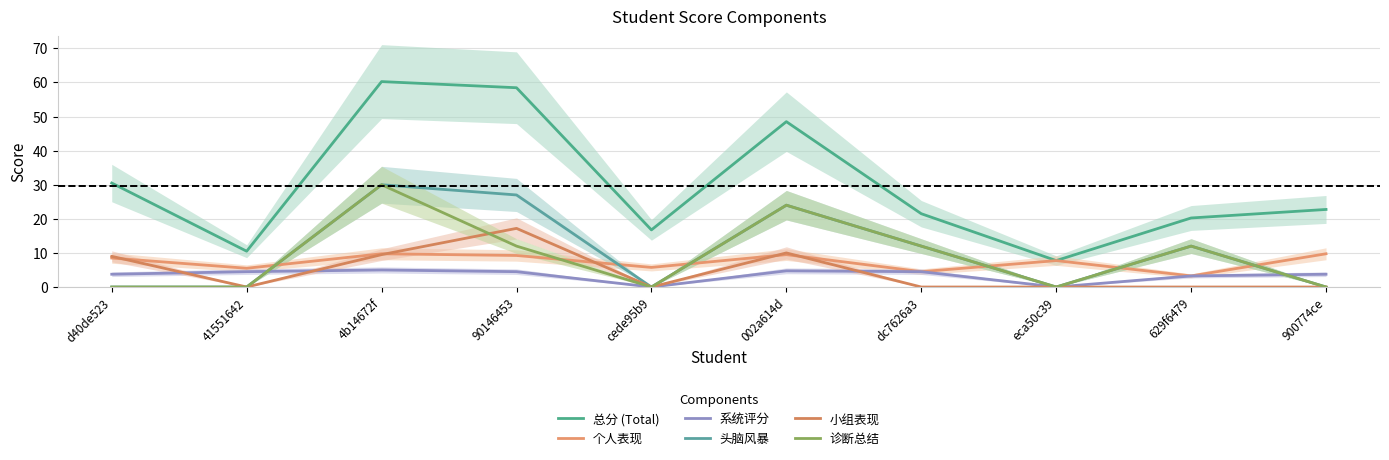

At which category is the sum across all series the highest?

4b14672f